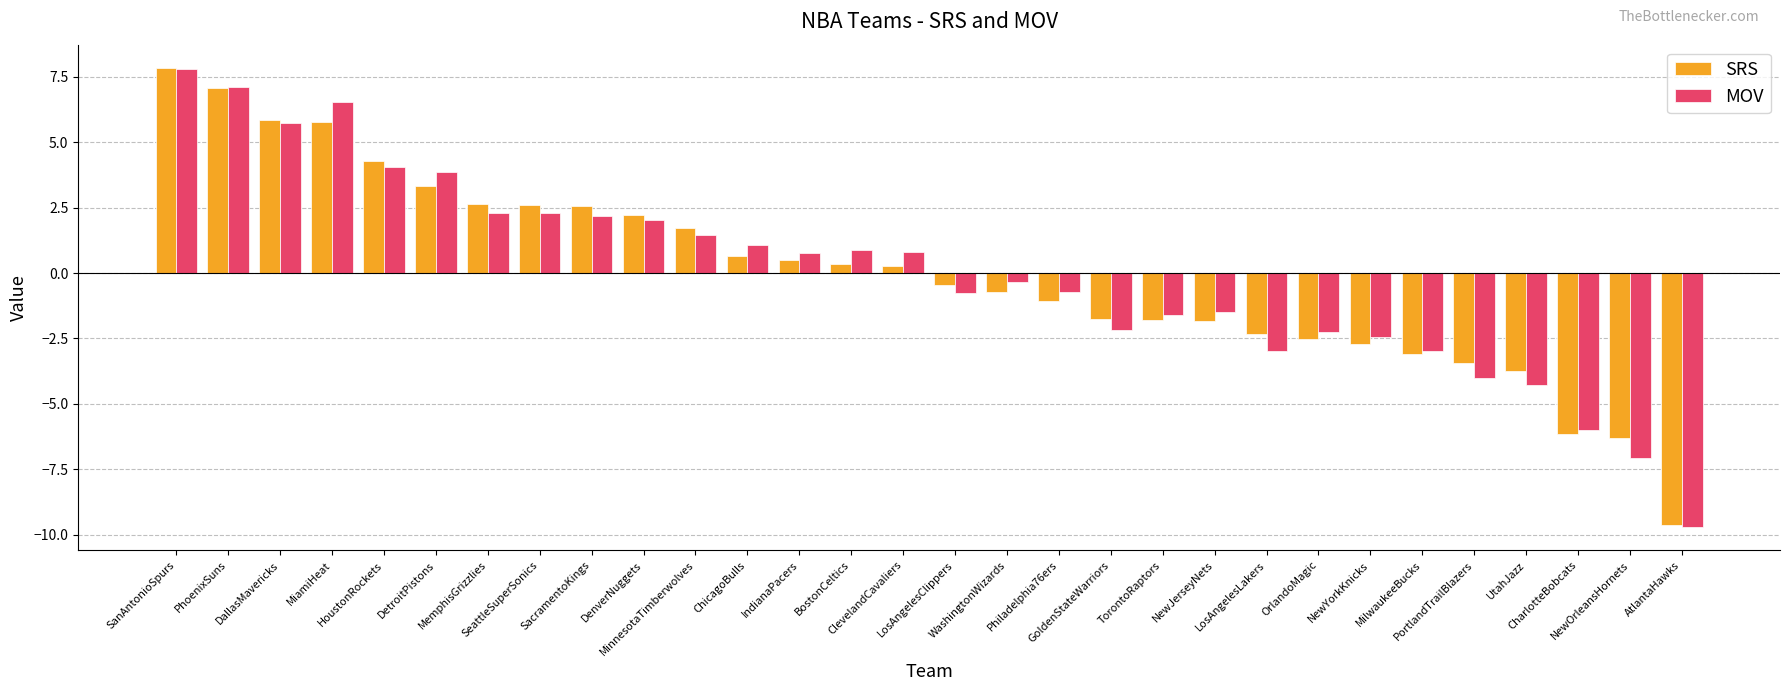

What is the highest value of the SRS series?

7.8